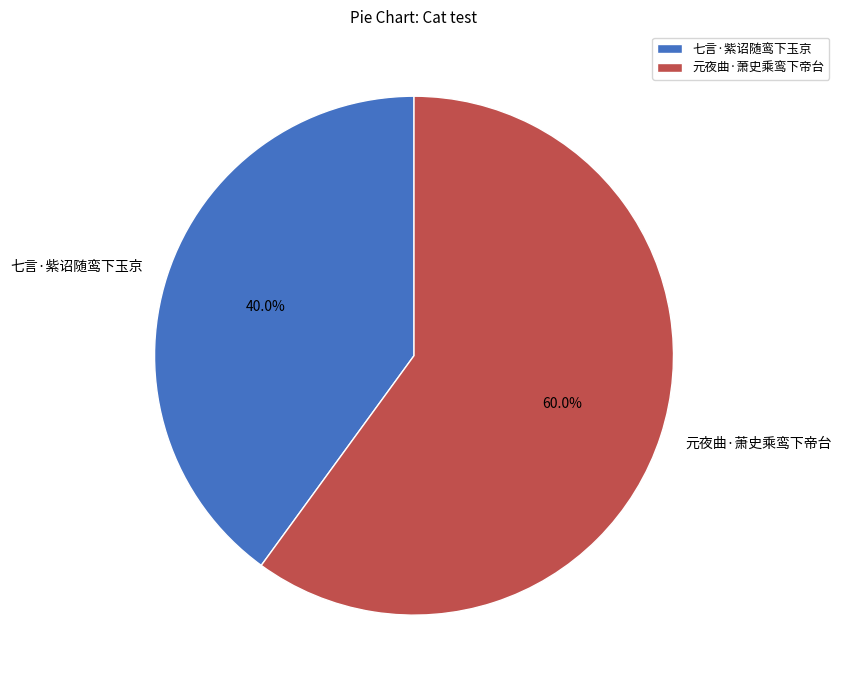

True or false: 元夜曲·萧史乘鸾下帝台 accounts for 60% of the total.

True